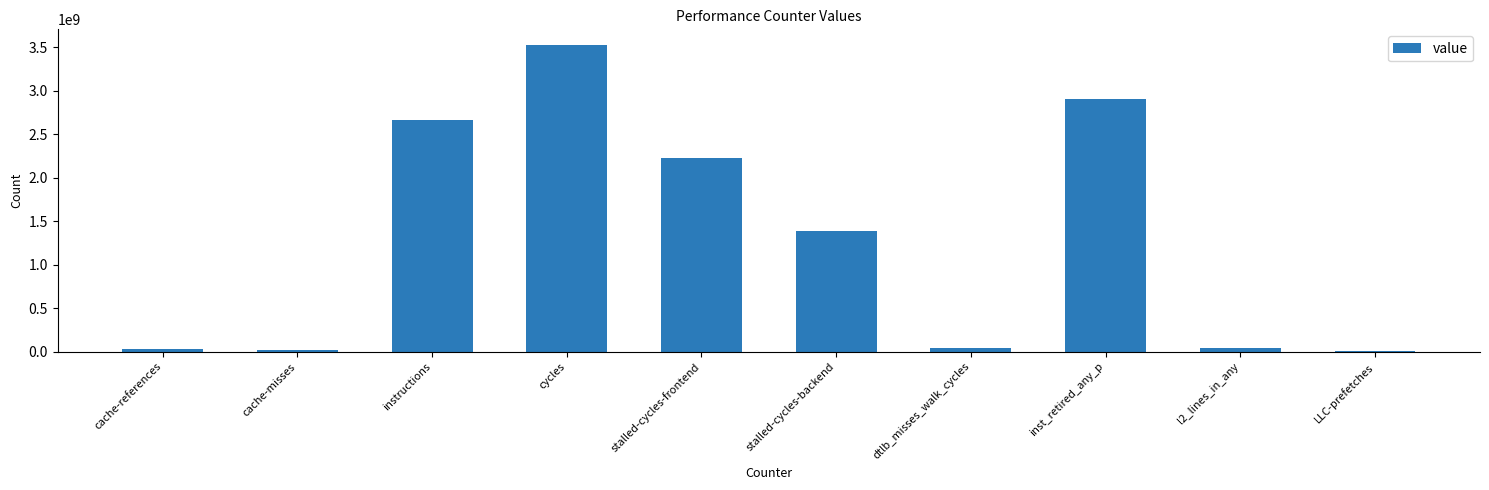

What is the greatest value displayed?

3528621966